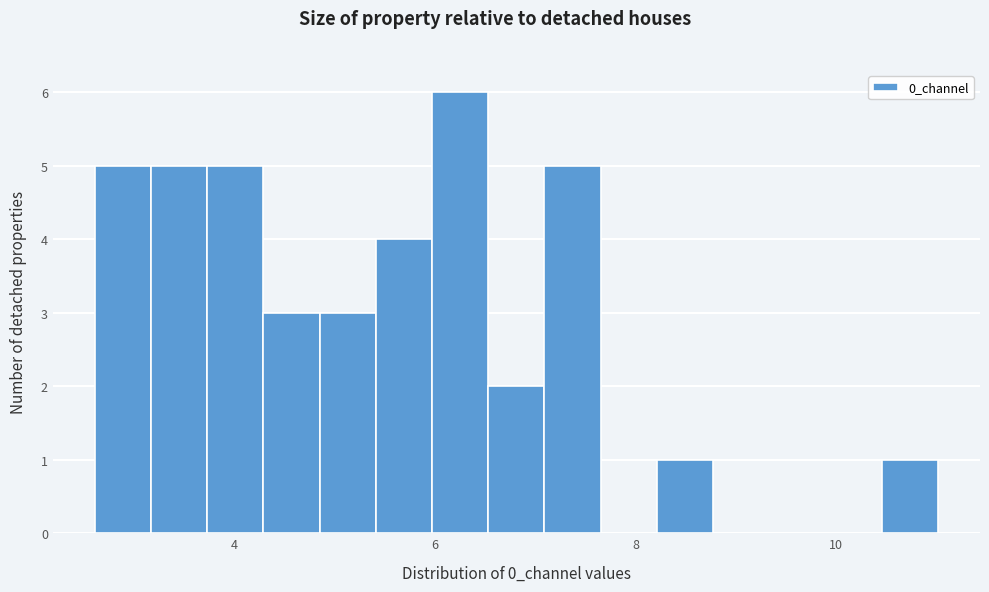

Read against the x-axis, roughly where is the centre of the tallest bar?

6.2